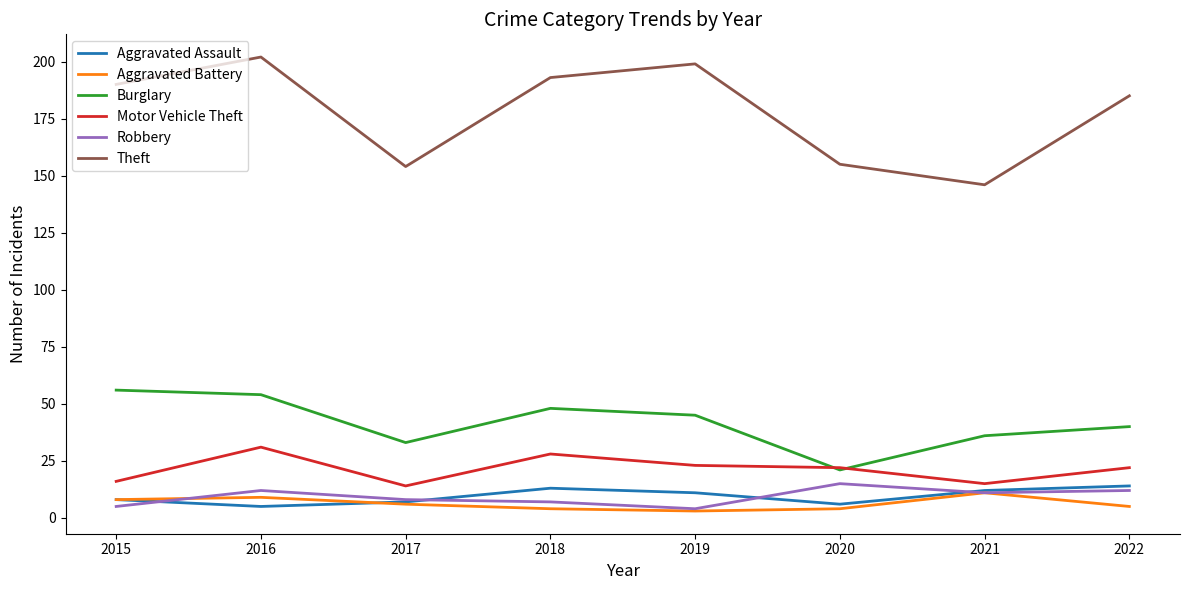

True or false: Theft and Burglary intersect in this chart.

False